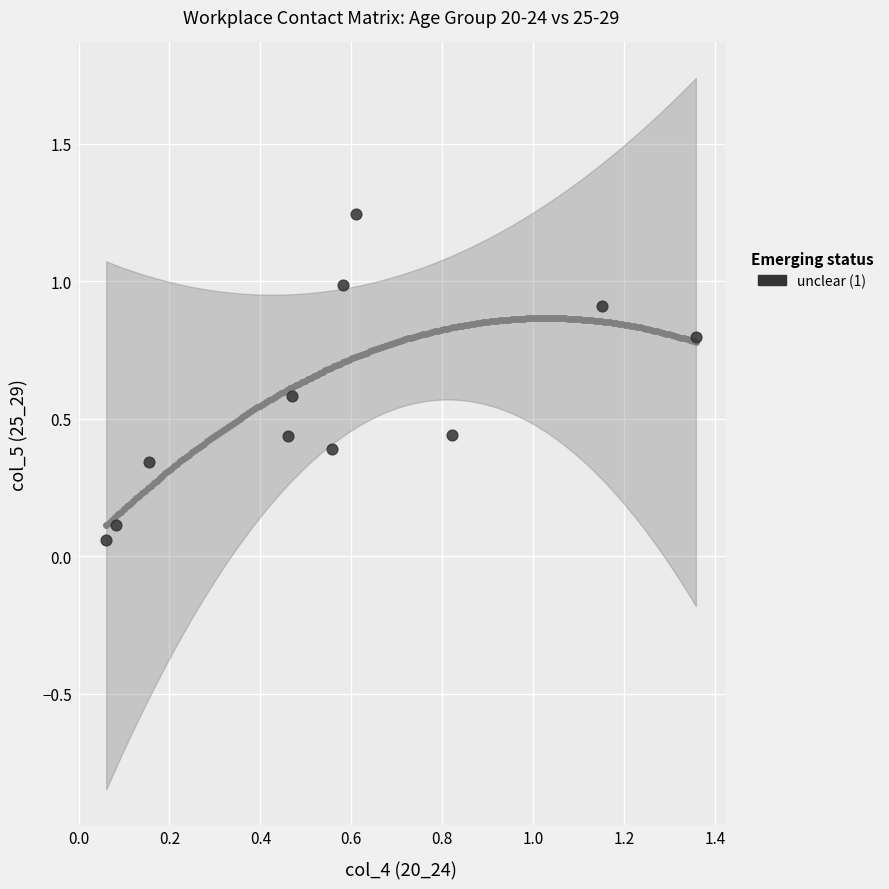

What is the average X value?

0.6